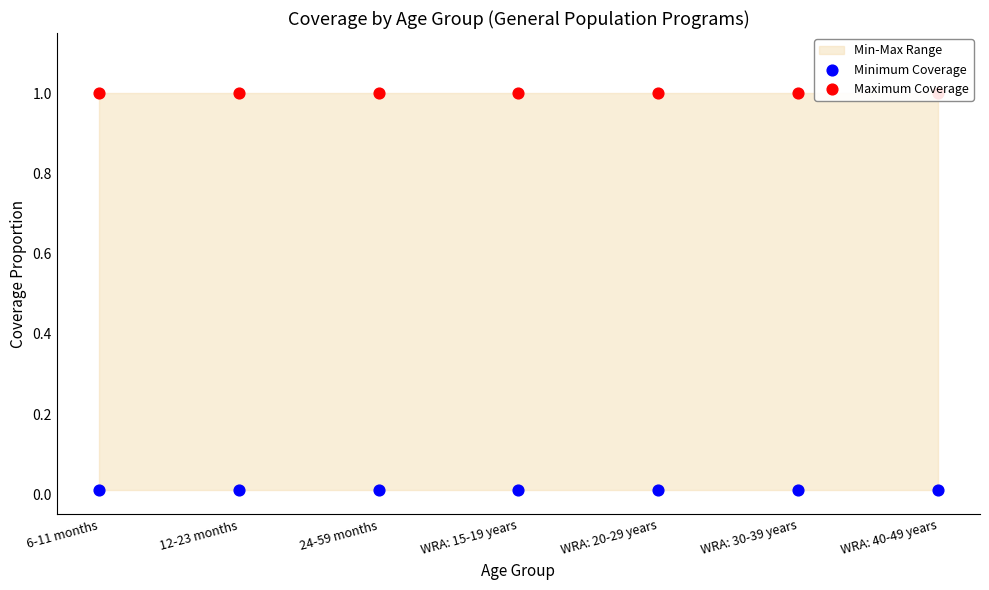

Is the value of Minimum Coverage at 24-59 months greater than the value of Maximum Coverage at 24-59 months?

No